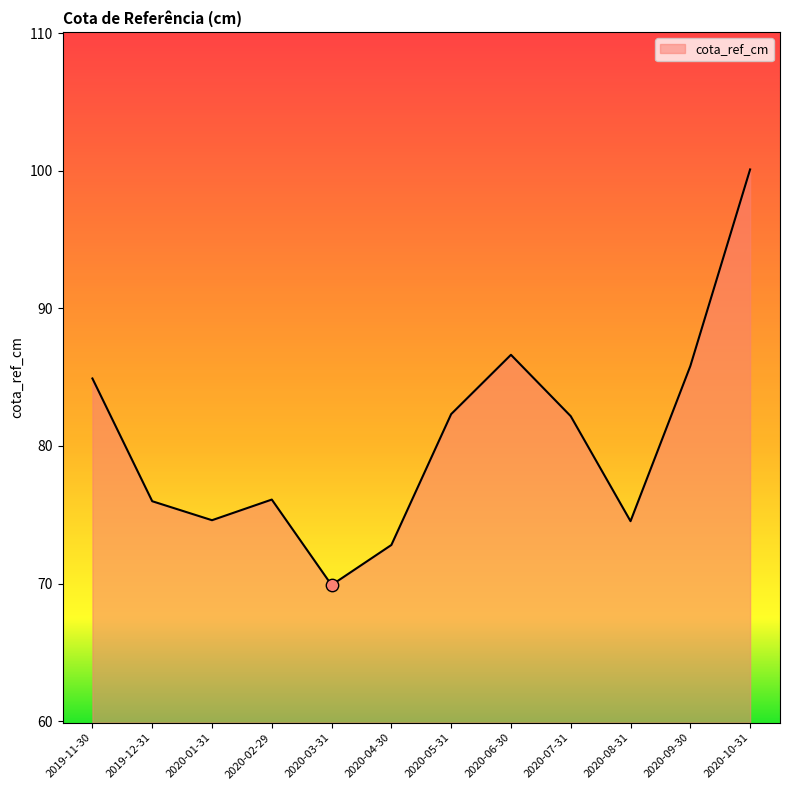

Which has a higher value, 2020-06-30 or 2020-08-31?

2020-06-30